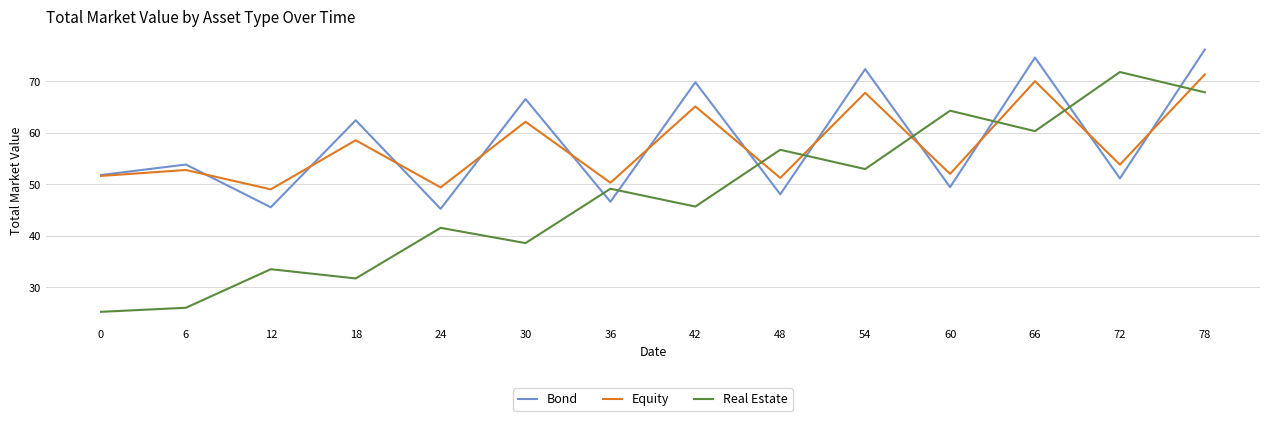

Between 36 and 60, which series saw the biggest shift?

Real Estate